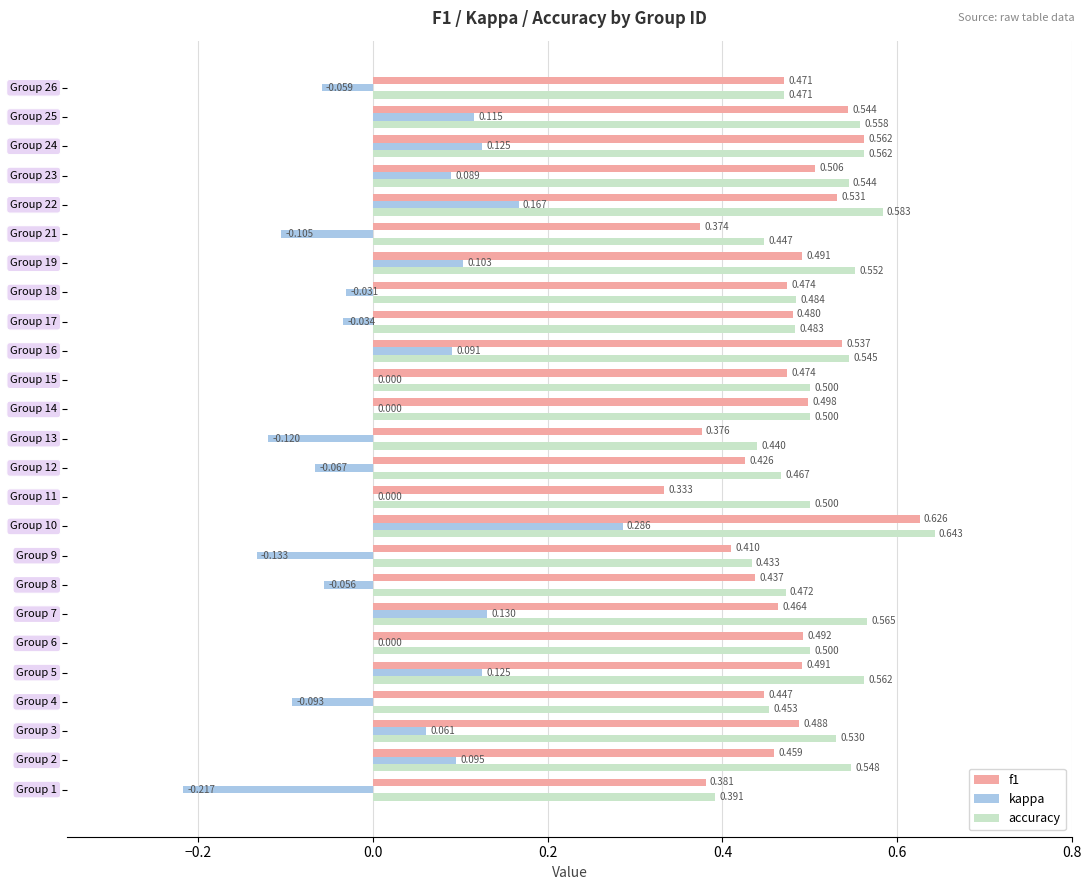

Which series has the largest total across all categories?

accuracy